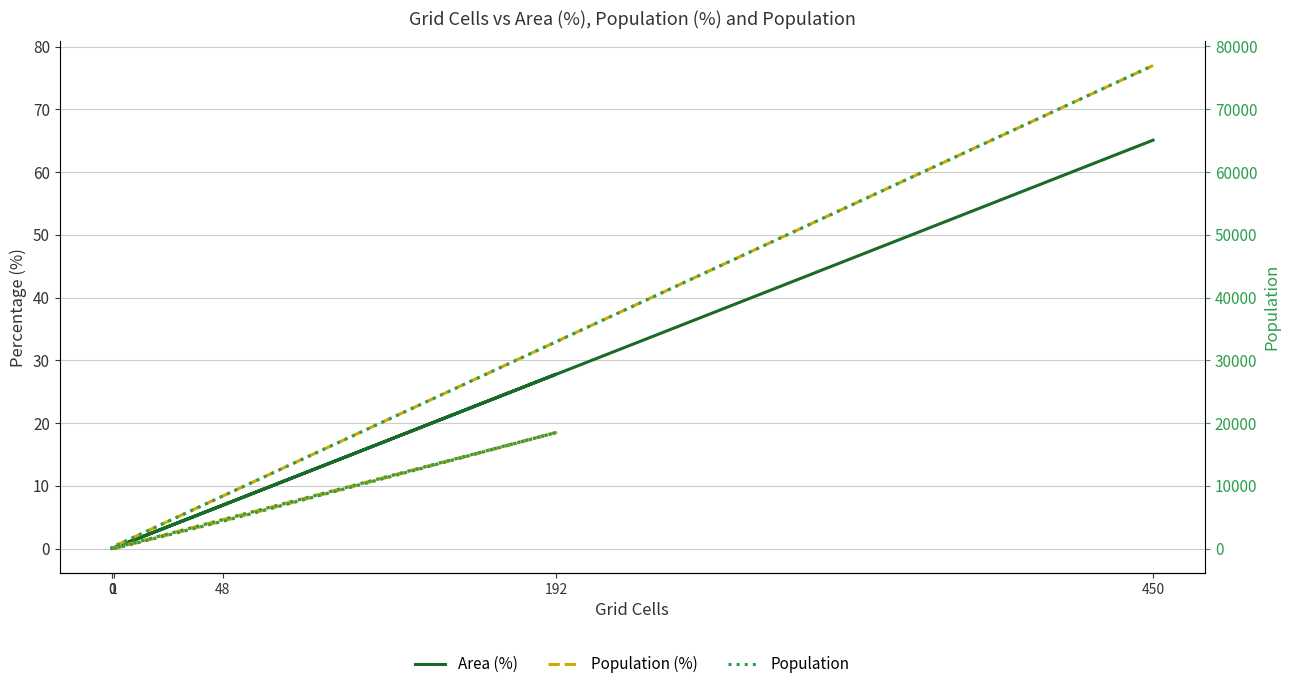

How many distinct data groups are displayed?

3